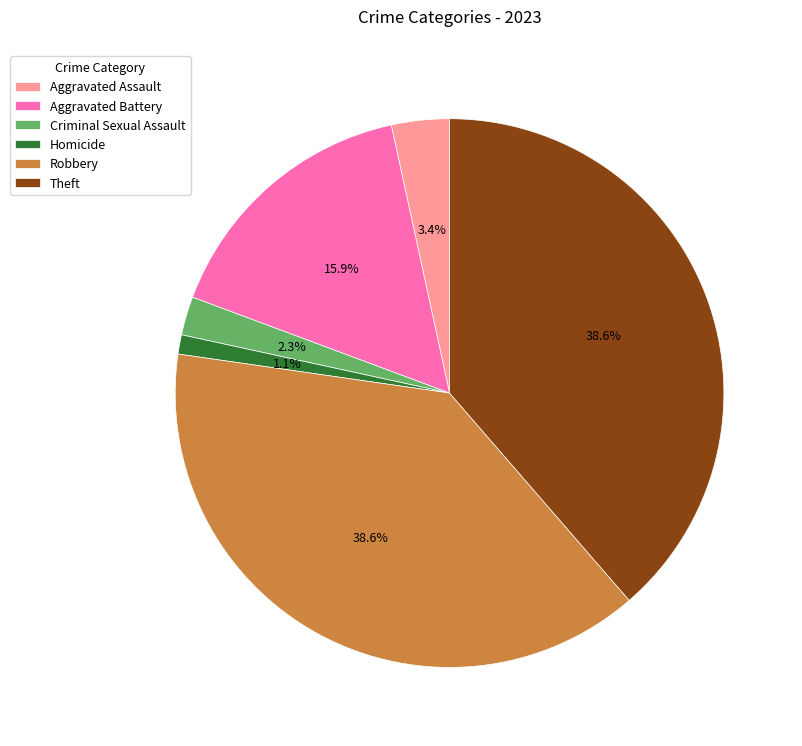

Is it true that Criminal Sexual Assault is 2% of the pie?

True